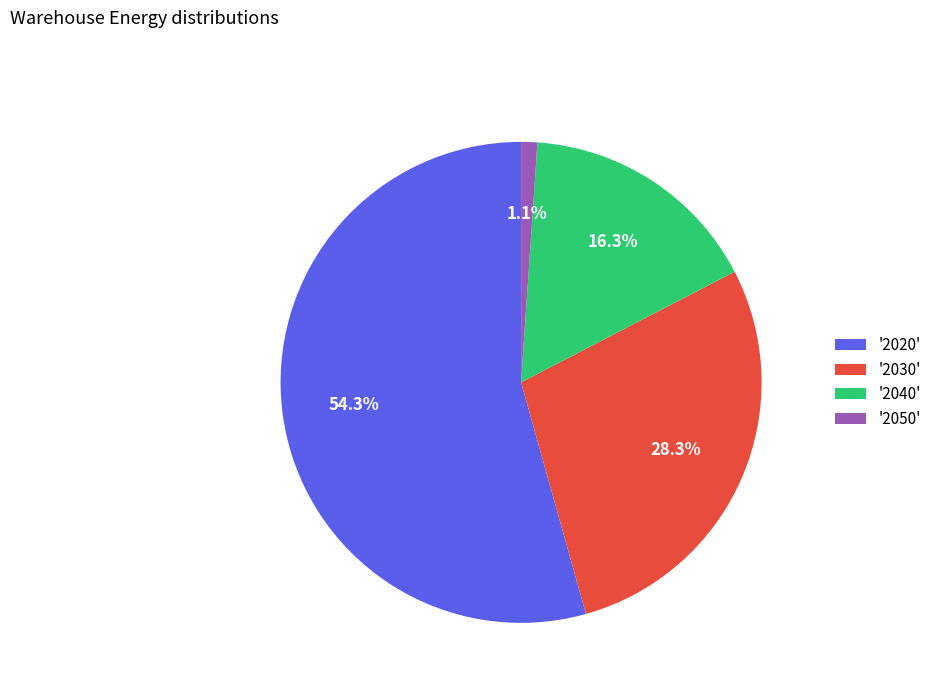

What percentage is NOT represented by '2040'?

83.7%